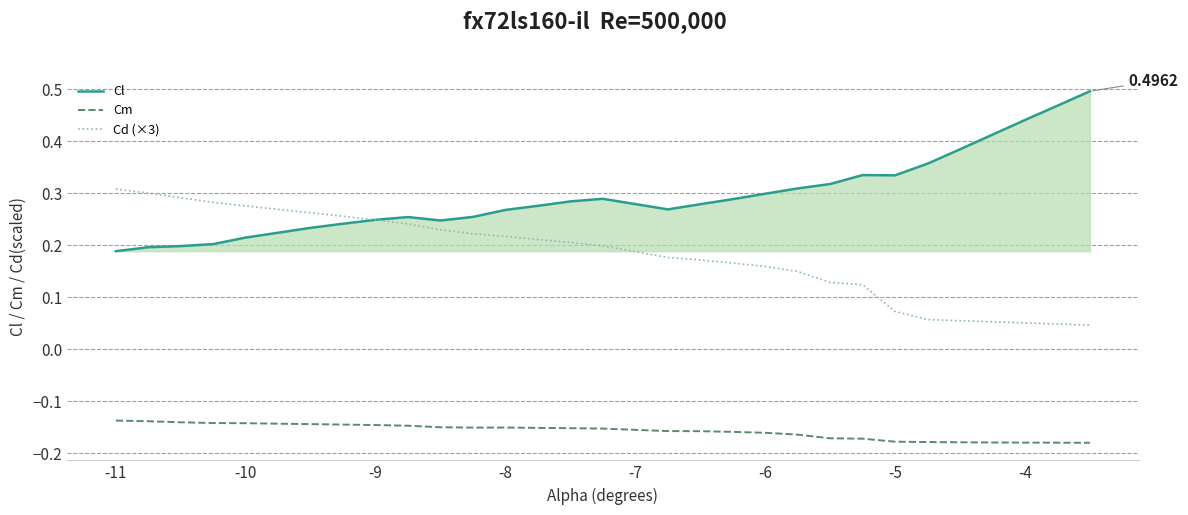

True or false: Cd (×3) and Cm cross at least once.

False